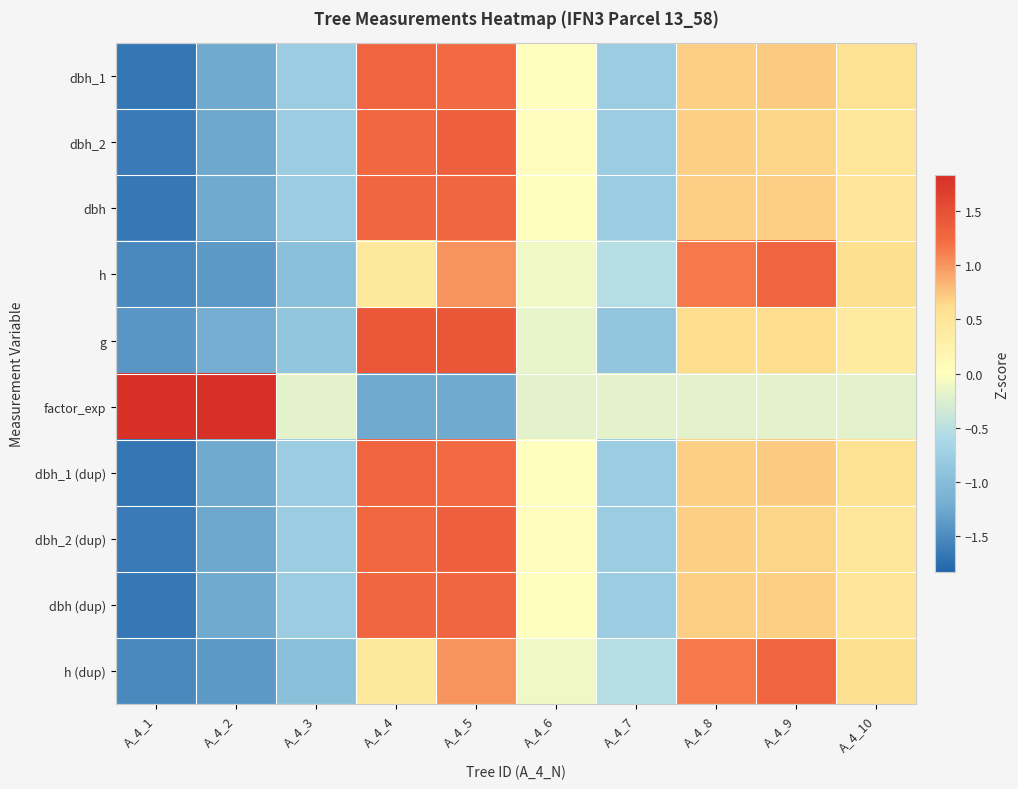

Between A_4_4 and A_4_9, which is larger?

A_4_4